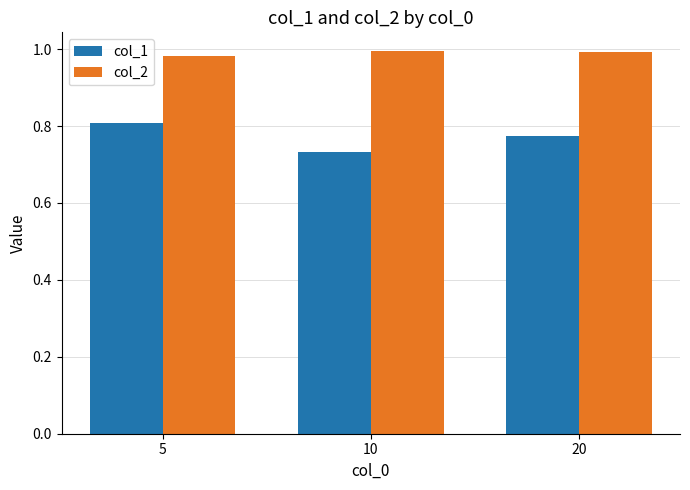

Is it true that col_2 equals 1.0 at 5?

True